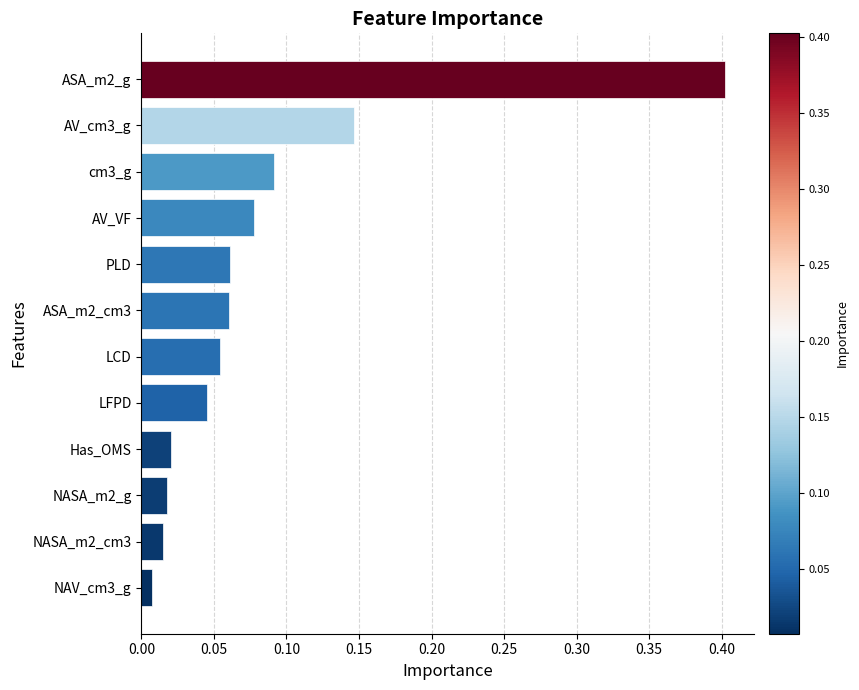

What is the sum of all values?

1.0